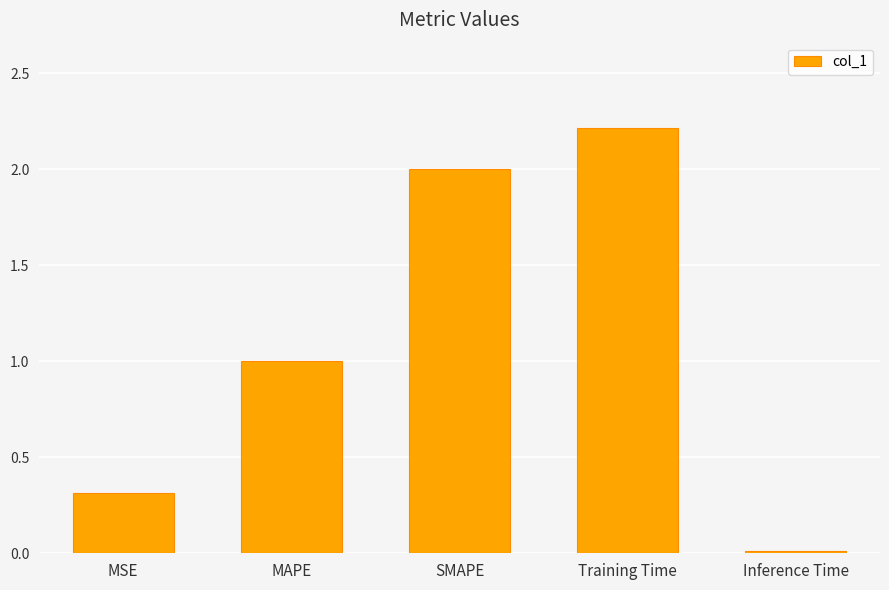

Between MSE and SMAPE, which is larger?

SMAPE